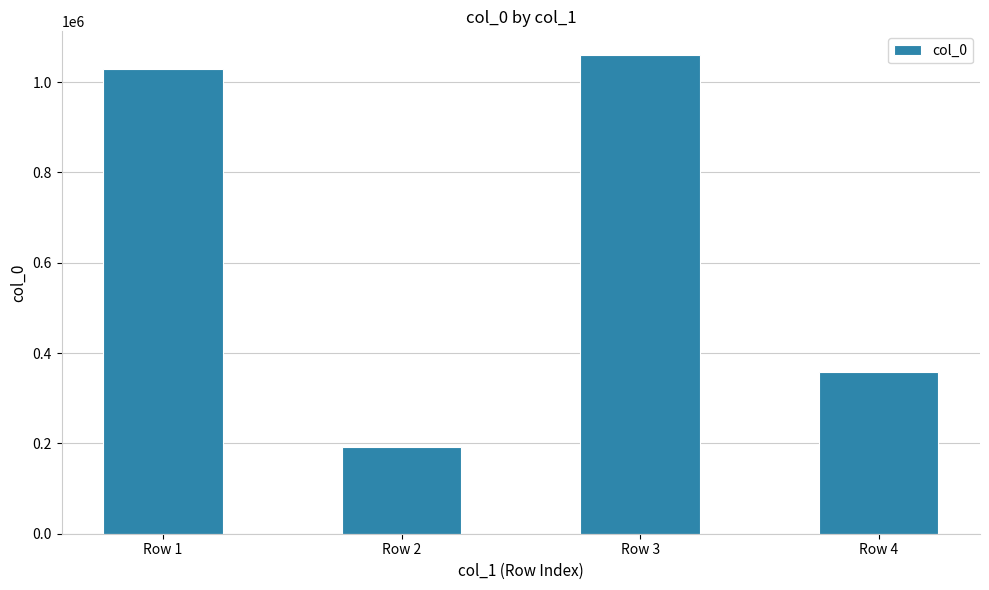

Is it true that the value at Row 2 is 281843?

False